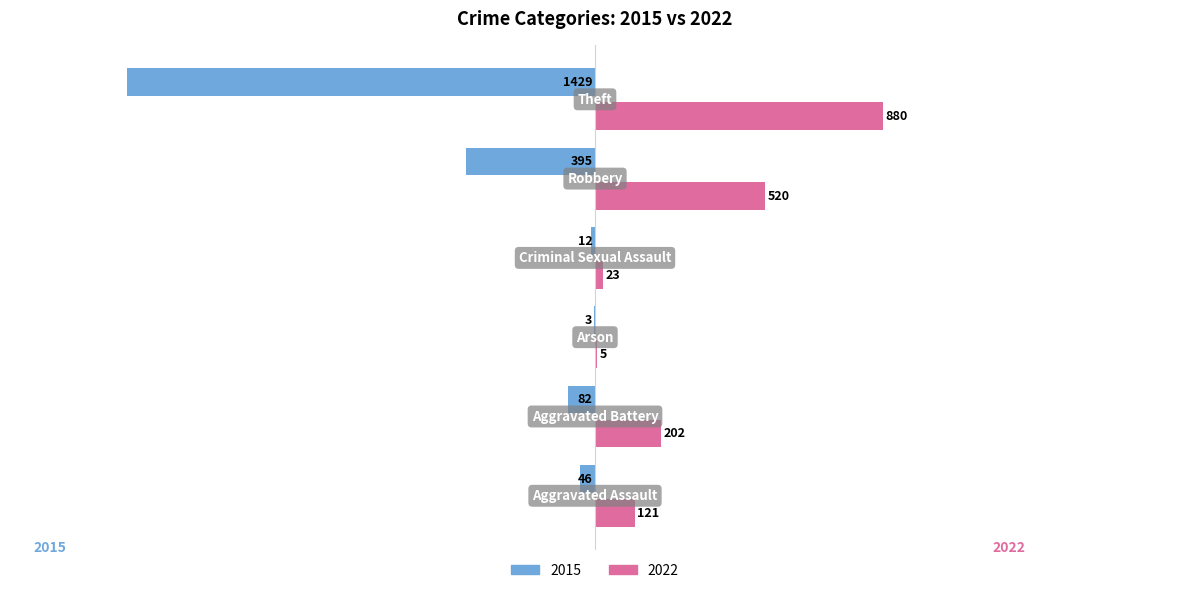

Reading left to right, transcribe all the data shown in this chart.

2015: -46	-82	-3	-12	-395	-1429
2022: 121	202	5	23	520	880